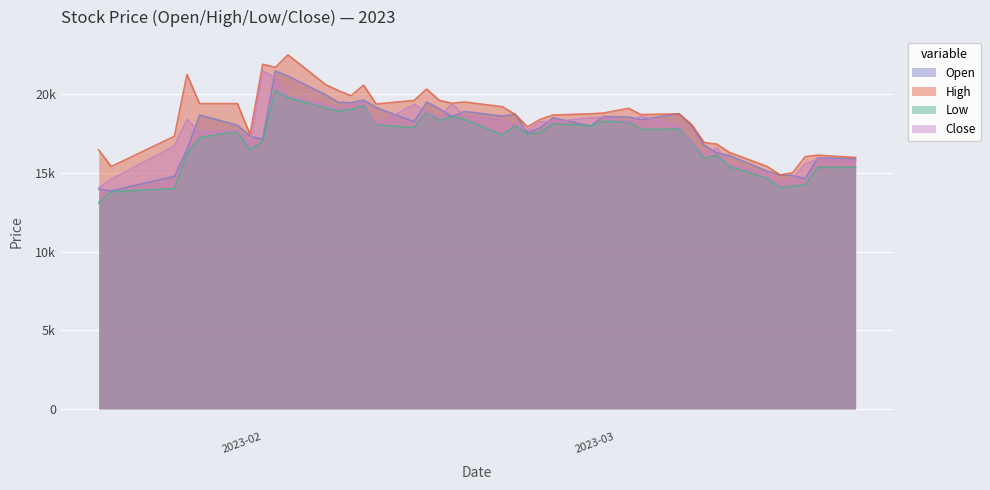

Rank the series by their maximum value, from highest to lowest.

High, Open, Close, Low